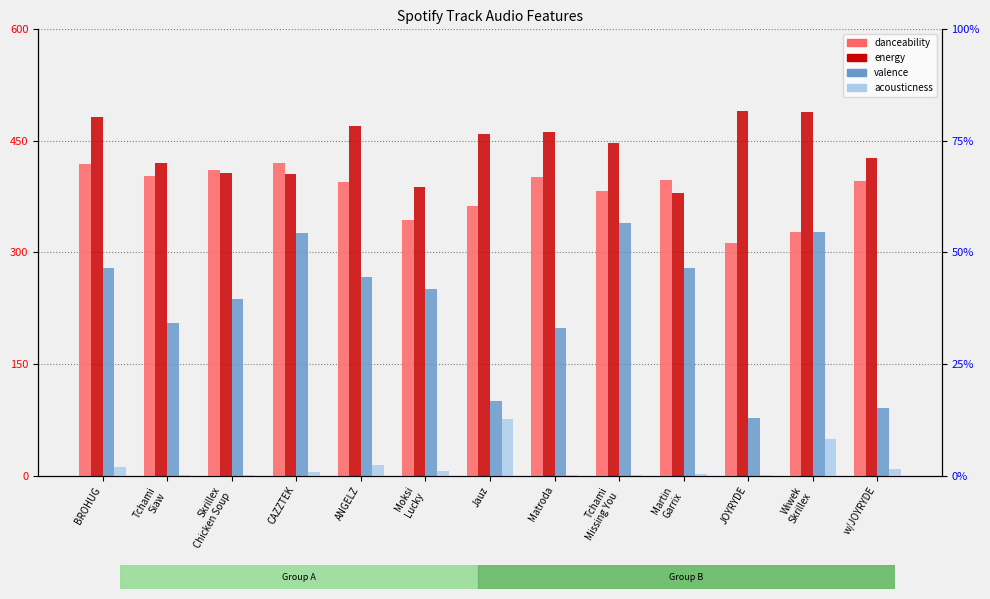

Reading left to right, what are all the values shown in this chart?

danceability: 419.0	402.5	411.5	420.0	394.5	344.0	362.5	401.5	382.0	397.0	312.5	328.0	395.5
energy: 481.5	420.0	407.5	405.5	470.0	387.5	459.0	462.0	447.0	379.5	490.5	489.0	427.0
valence: 279.0	205.5	237.0	325.5	267.5	251.0	100.5	199.0	339.5	278.5	78.0	327.5	91.5
acousticness: 10.8	0.9	0.6	5.5	14.3	6.3	76.5	0.6	1.4	2.7	0.5	48.8	9.2